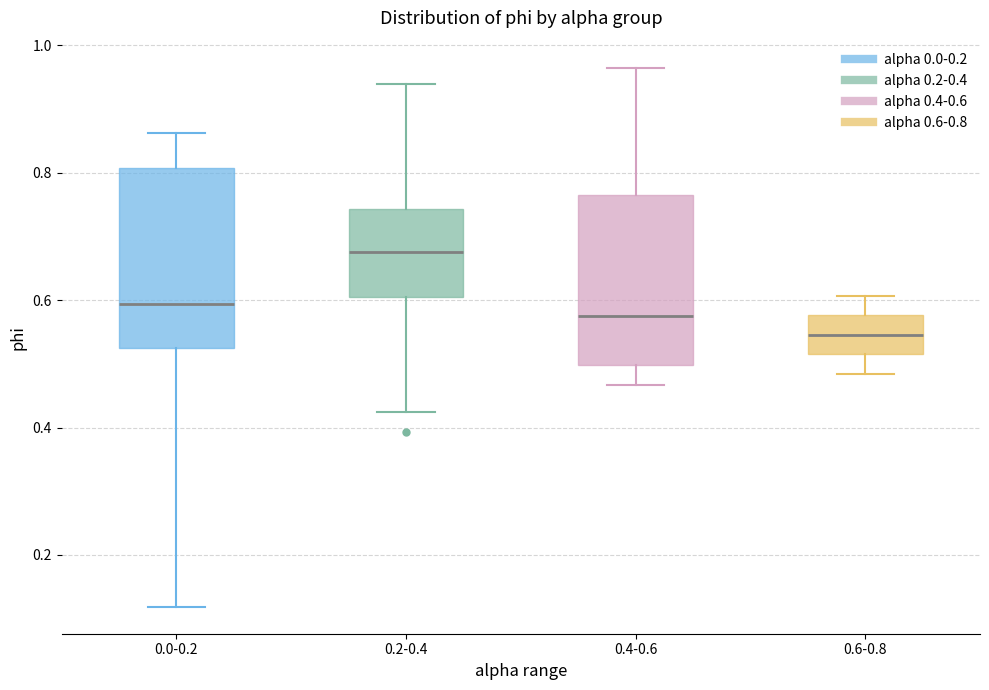

Where is the upper edge of the box for 0.4-0.6 on the y-axis? The values are not printed on the chart, so give them approximately, as read against the axis.

0.76